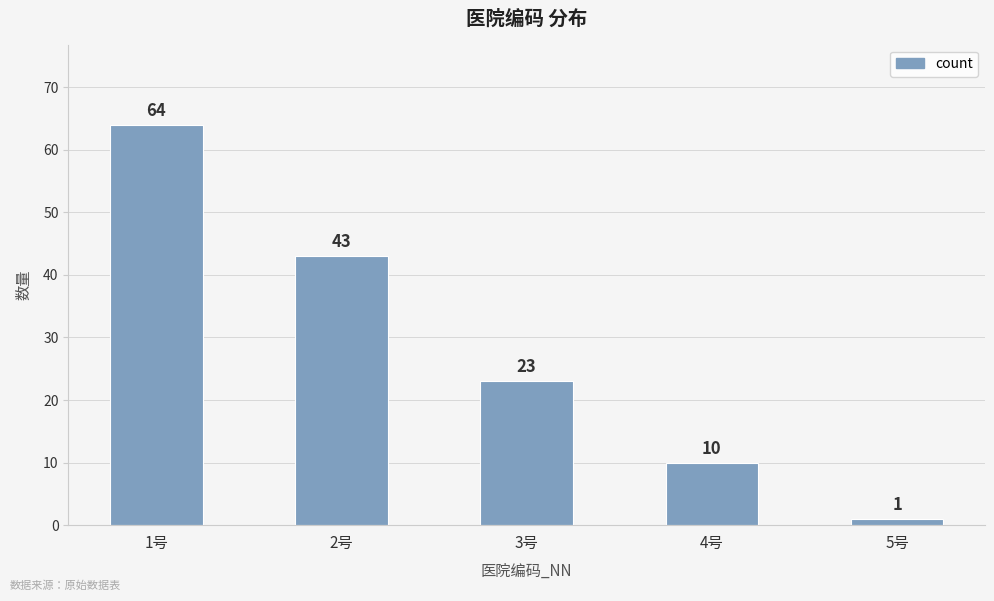

Between 4号 and 5号, which is larger?

4号